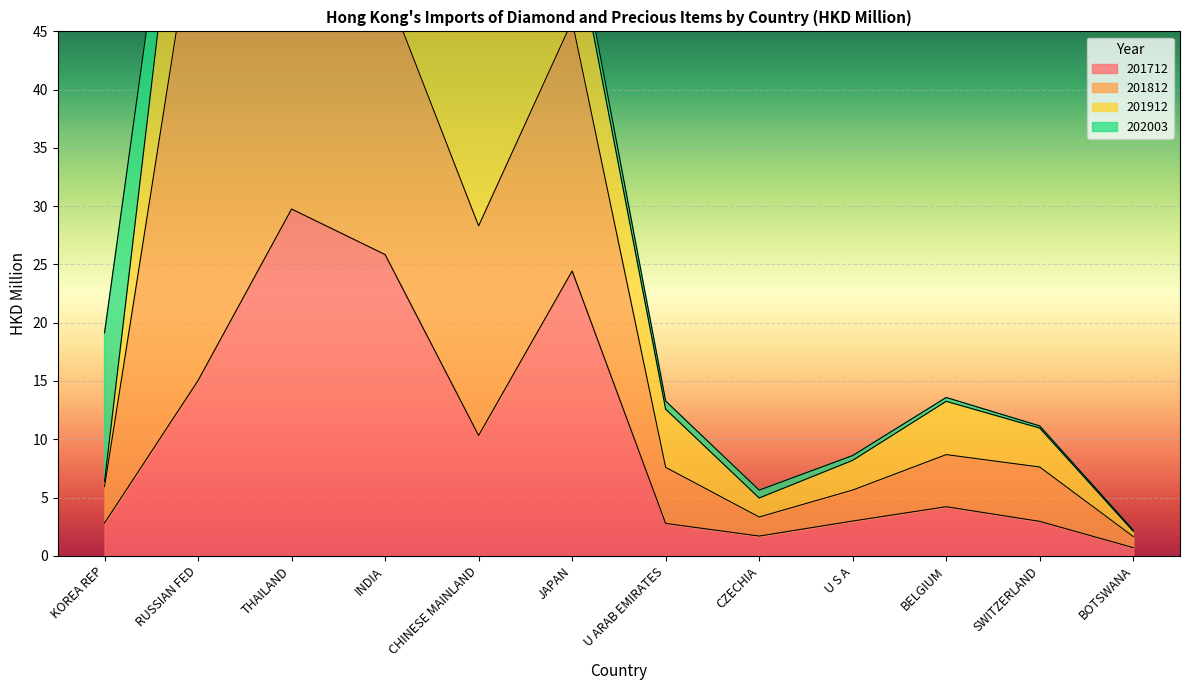

What is the label of the 2nd point from the right?

SWITZERLAND